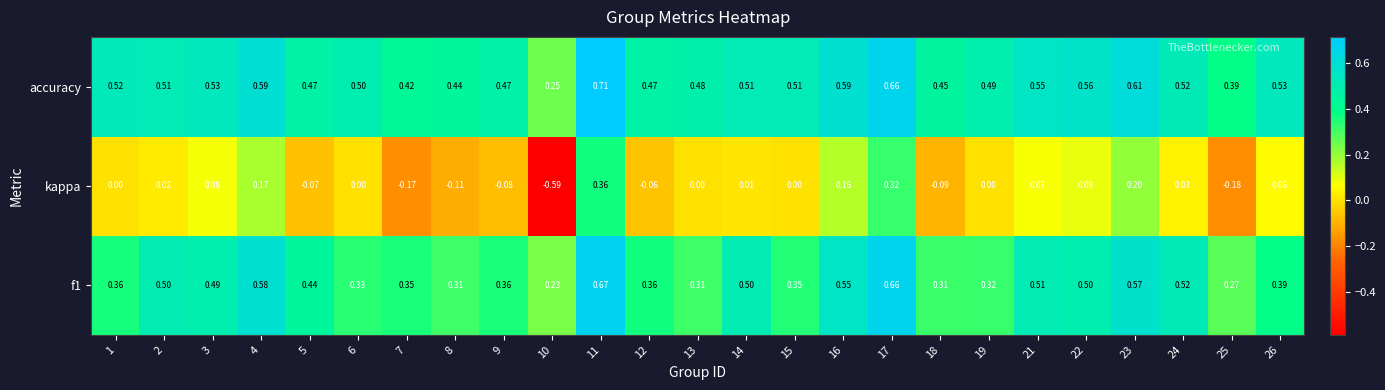

Which series has the widest spread of values?

kappa